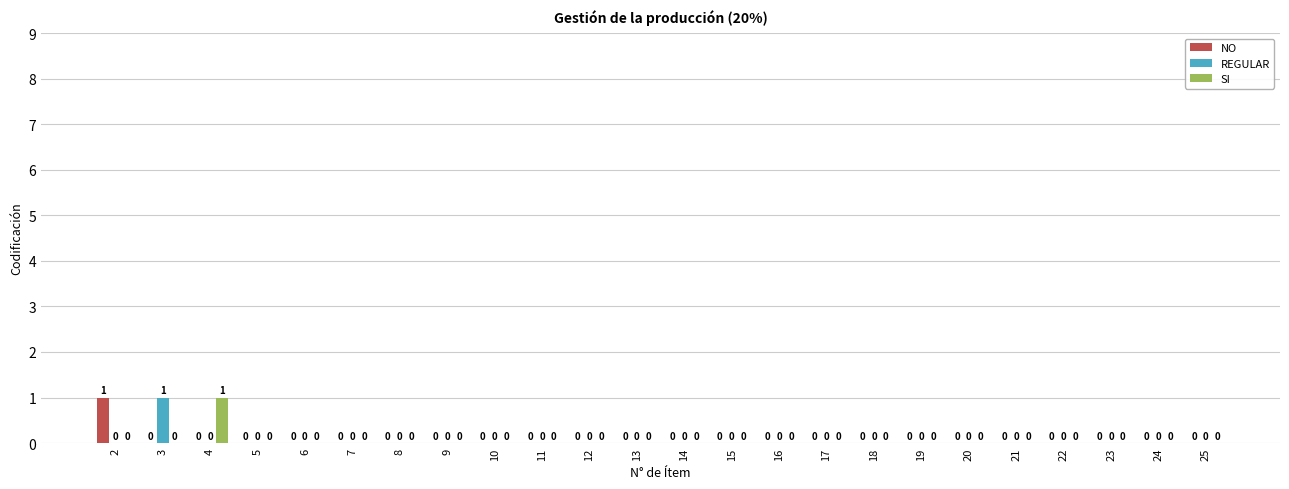

How many SI values are between 0 and 1?

24